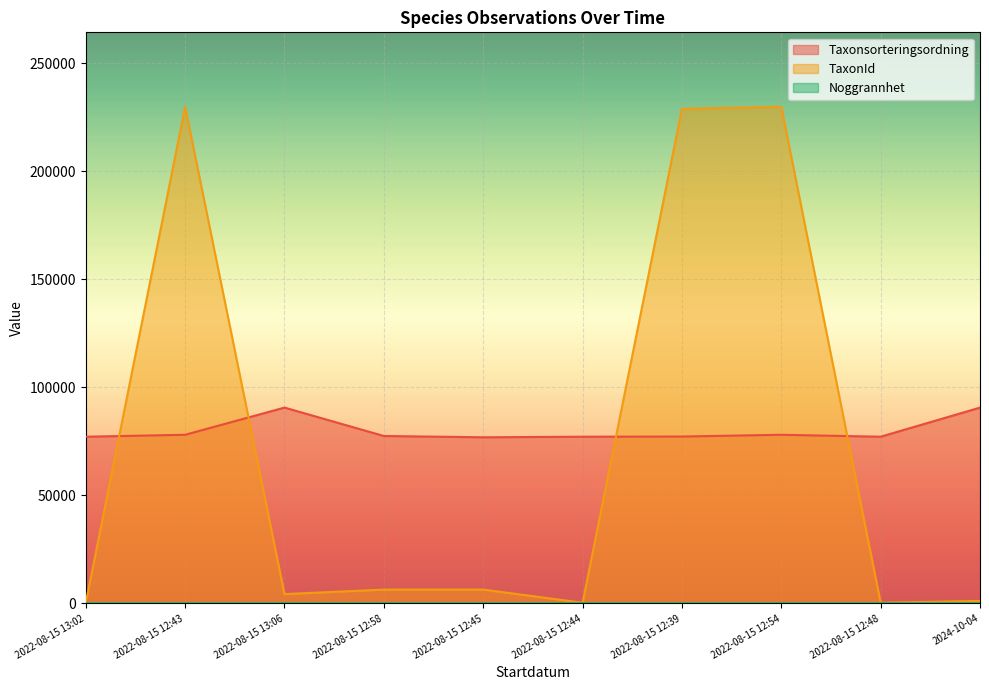

List the labels in order of TaxonId value, largest first.

2022-08-15 12:43, 2022-08-15 12:54, 2022-08-15 12:39, 2022-08-15 12:45, 2022-08-15 12:58, 2022-08-15 13:06, 2024-10-04, 2022-08-15 13:02, 2022-08-15 12:44, 2022-08-15 12:48